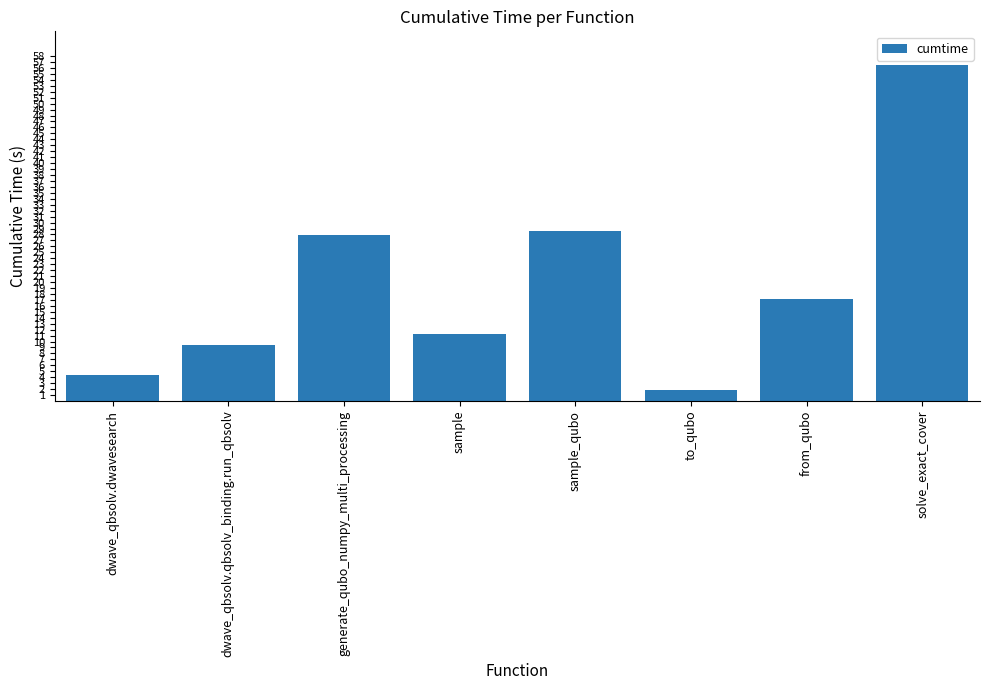

Reading right to left, extract all data points from this chart.

56.5	17.2	1.8	28.5	11.2	28.0	9.4	4.3